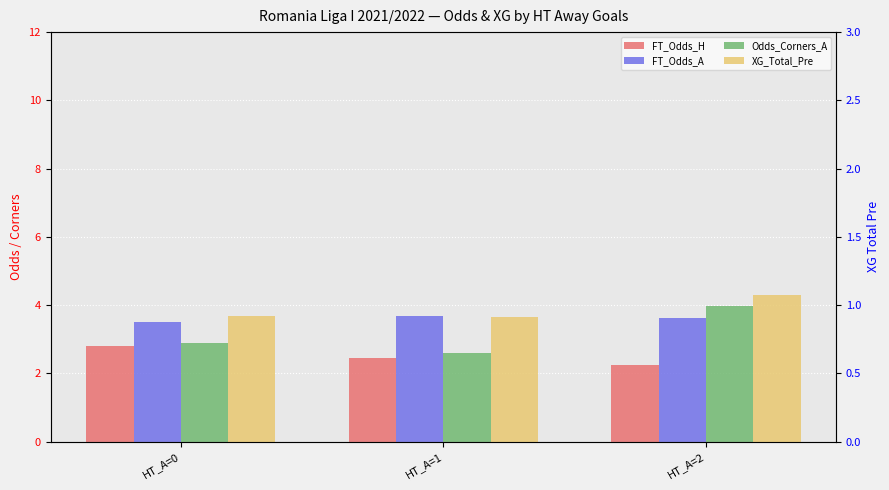

Which has a higher value, HT_A=2 or HT_A=1?

HT_A=1